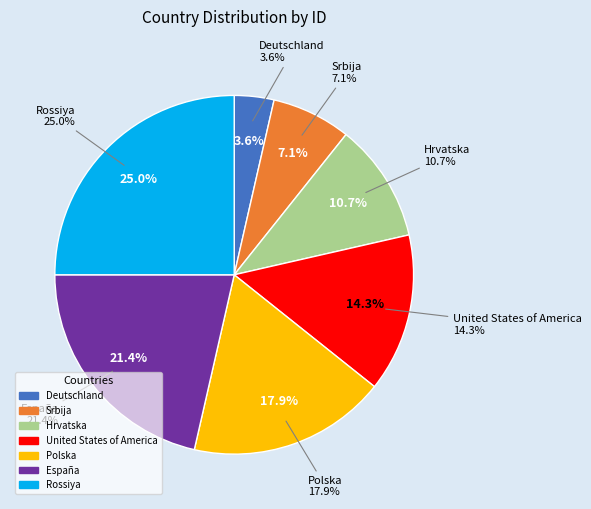

Is it true that United States of America is 14% of the pie?

True